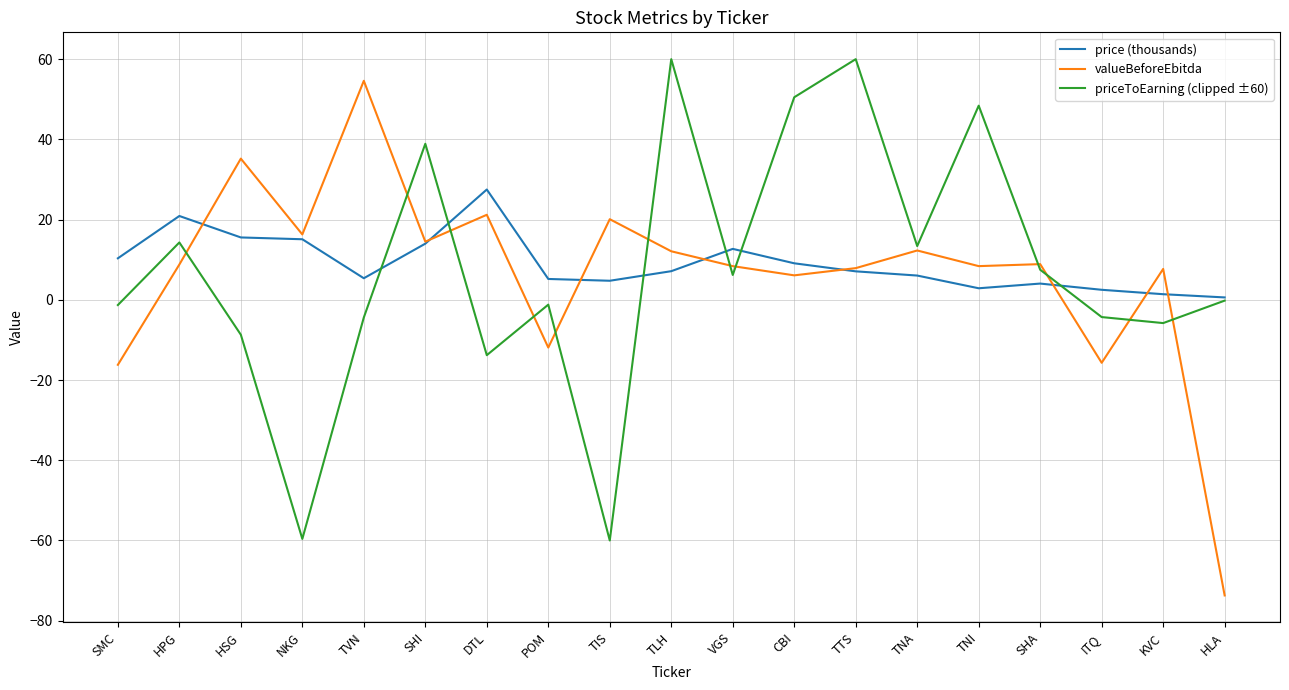

The valueBeforeEbitda series shows 12.1 at TLH. True or false?

True